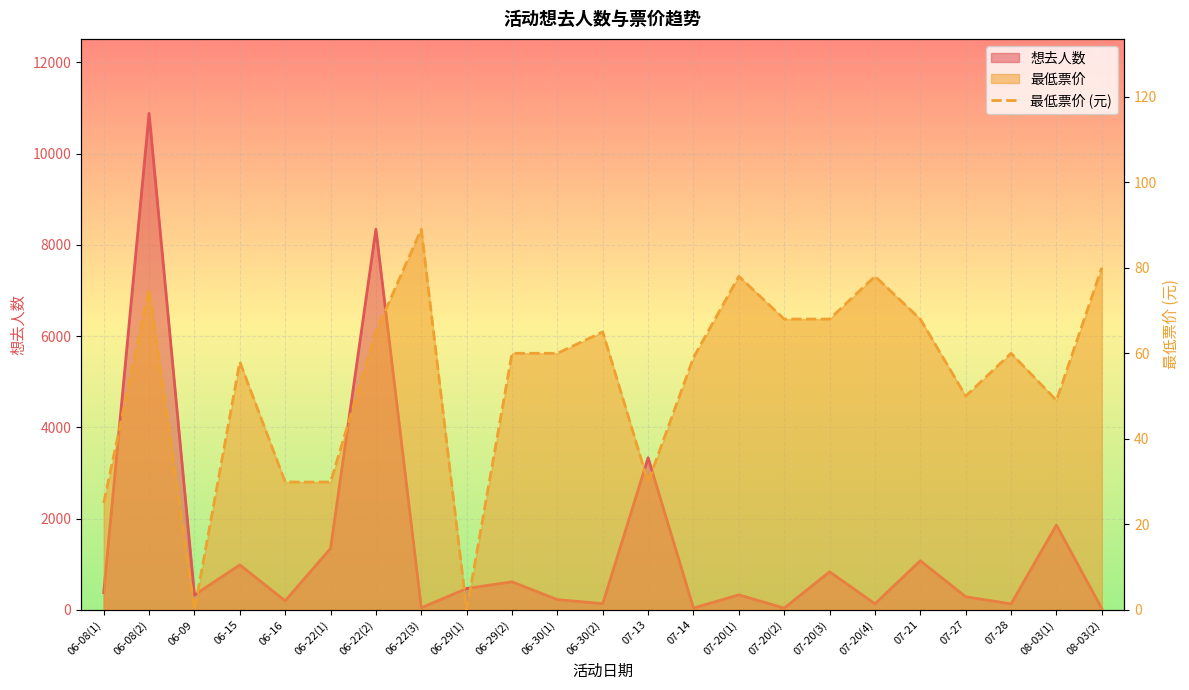

At 06-22(1), list the series in order from largest to smallest.

想去人数, 最低票价 (元)